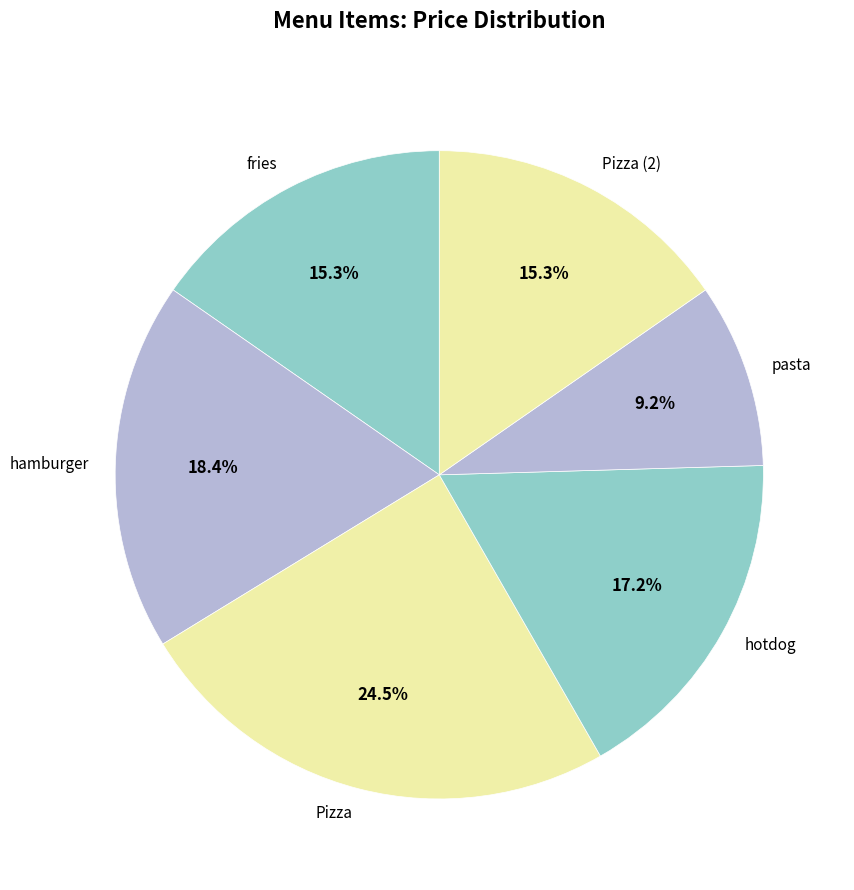

How many slices are in this pie chart?

6